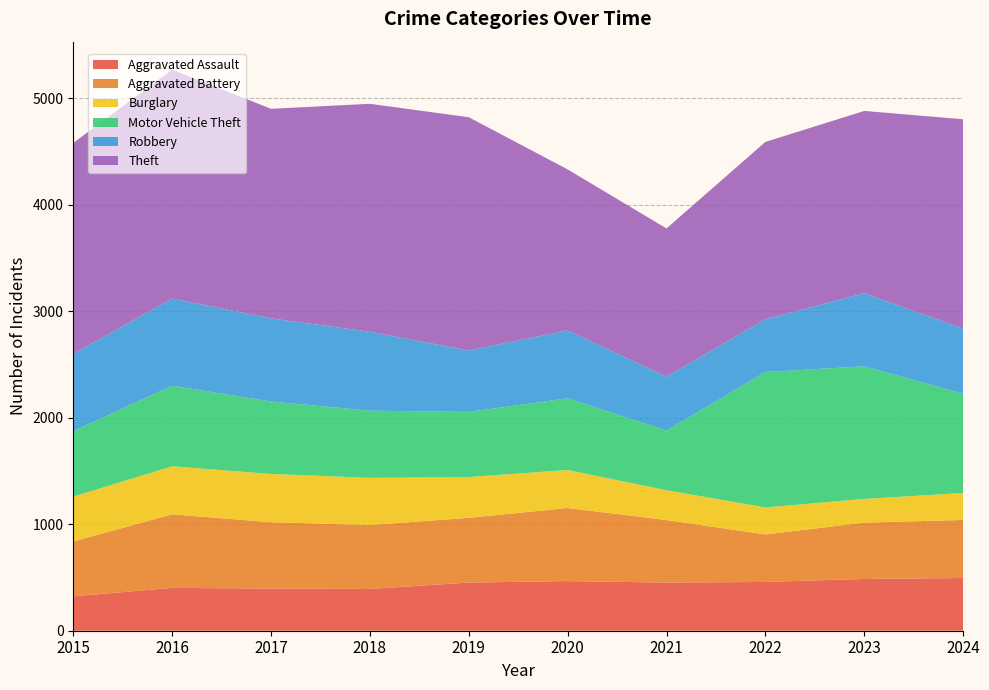

Reading right to left, extract all data points from this chart.

Aggravated Assault: 495	486	458	452	466	452	392	396	402	323
Aggravated Battery: 545	529	446	587	686	608	600	623	691	515
Burglary: 253	223	253	280	357	383	443	453	451	421
Motor Vehicle Theft: 932	1244	1272	560	673	611	631	680	756	614
Robbery: 610	687	495	506	637	577	741	780	819	726
Theft: 1967	1711	1665	1392	1512	2190	2140	1968	2148	1981